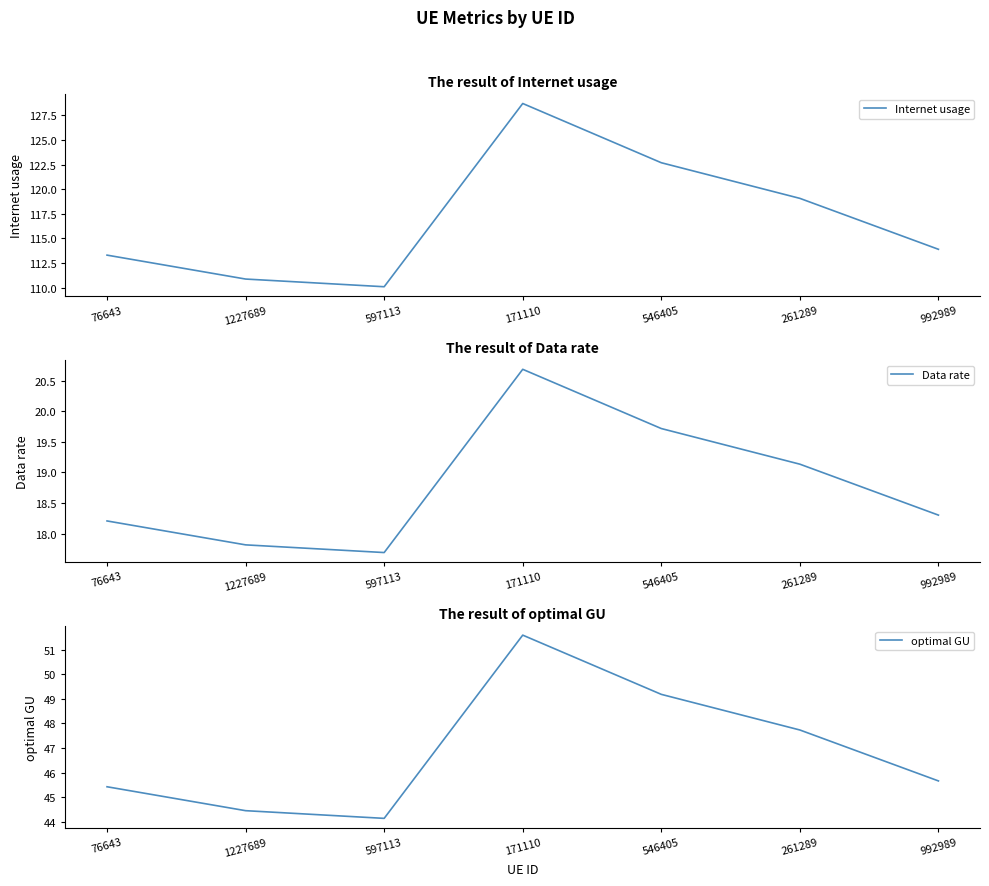

How many values in the Data rate series exceed 18?

5